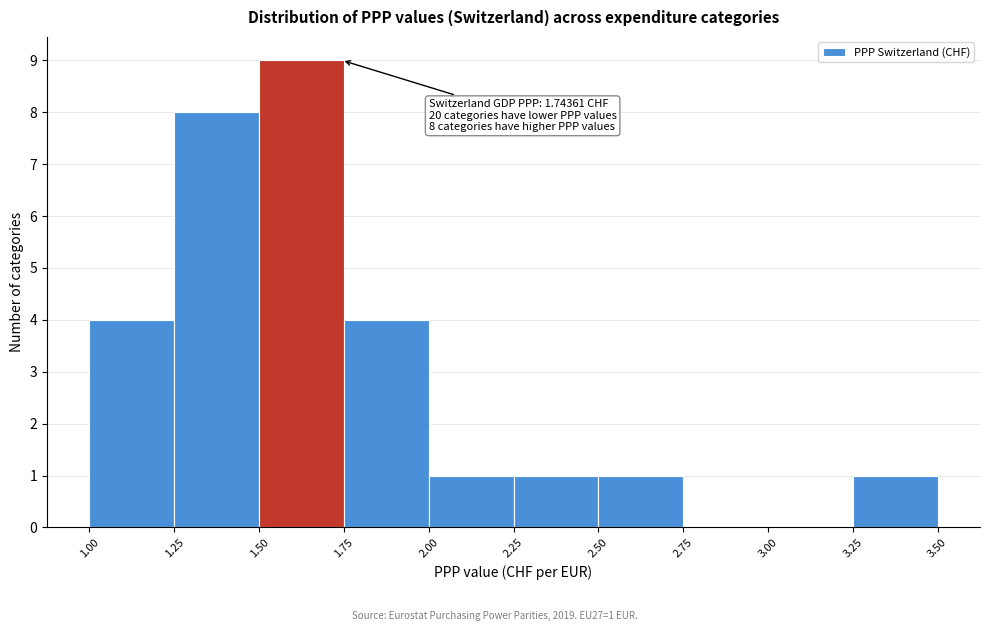

Over which range of the x-axis is the bar tallest?

1.50 to 1.75